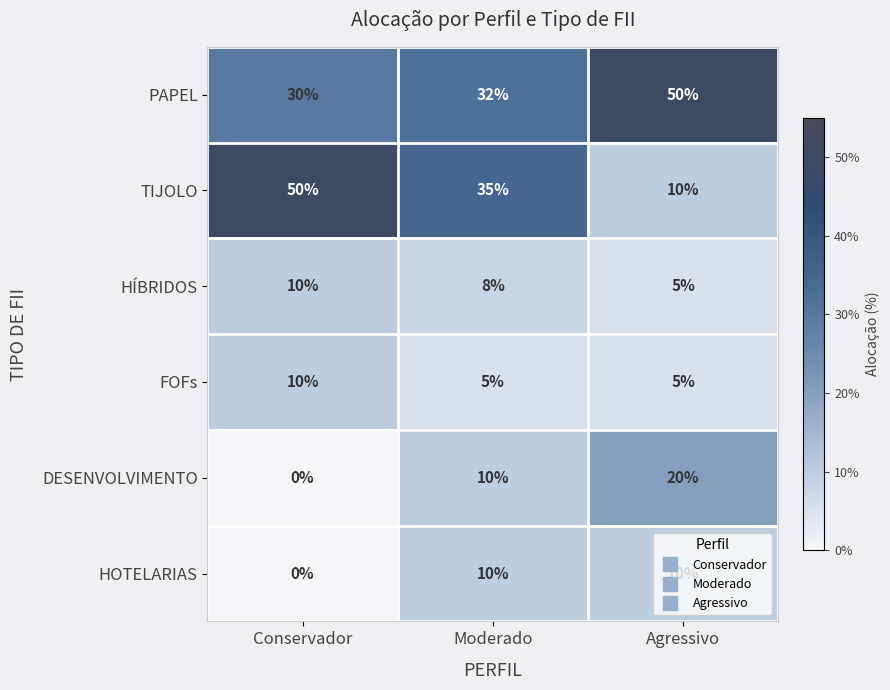

What is the sum of all HÍBRIDOS values?

23